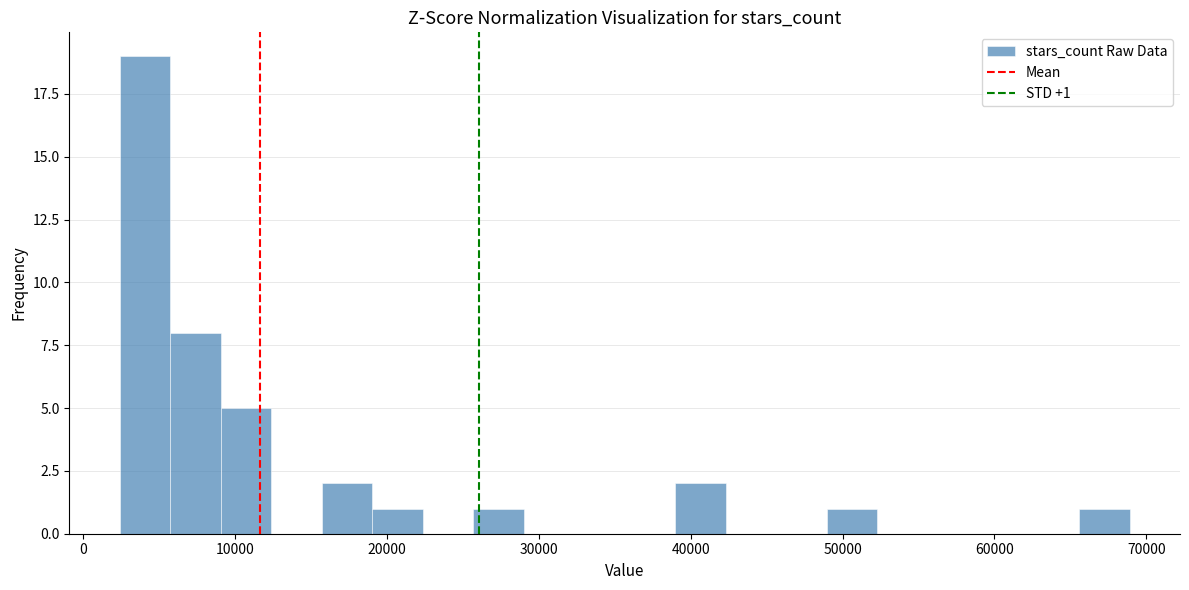

Read against the x-axis, roughly where is the centre of the tallest bar?

4000